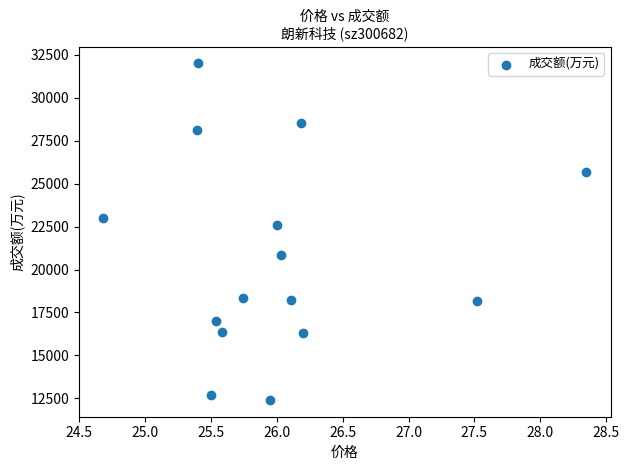

What Y value in the scatter plot is closest to 22209?

22620